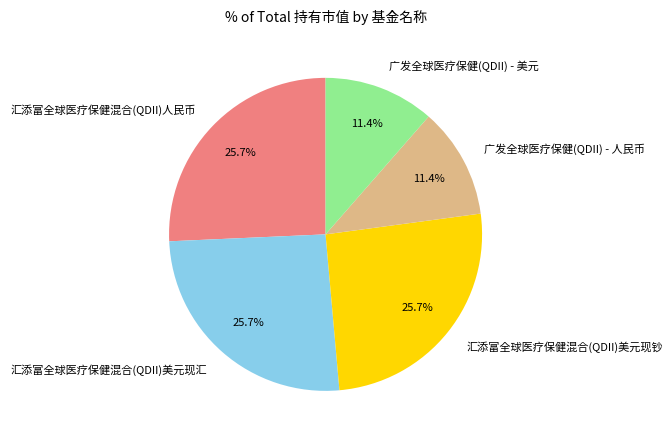

How much of the chart is everything except 汇添富全球医疗保健混合(QDII)美元现汇?

74.3%